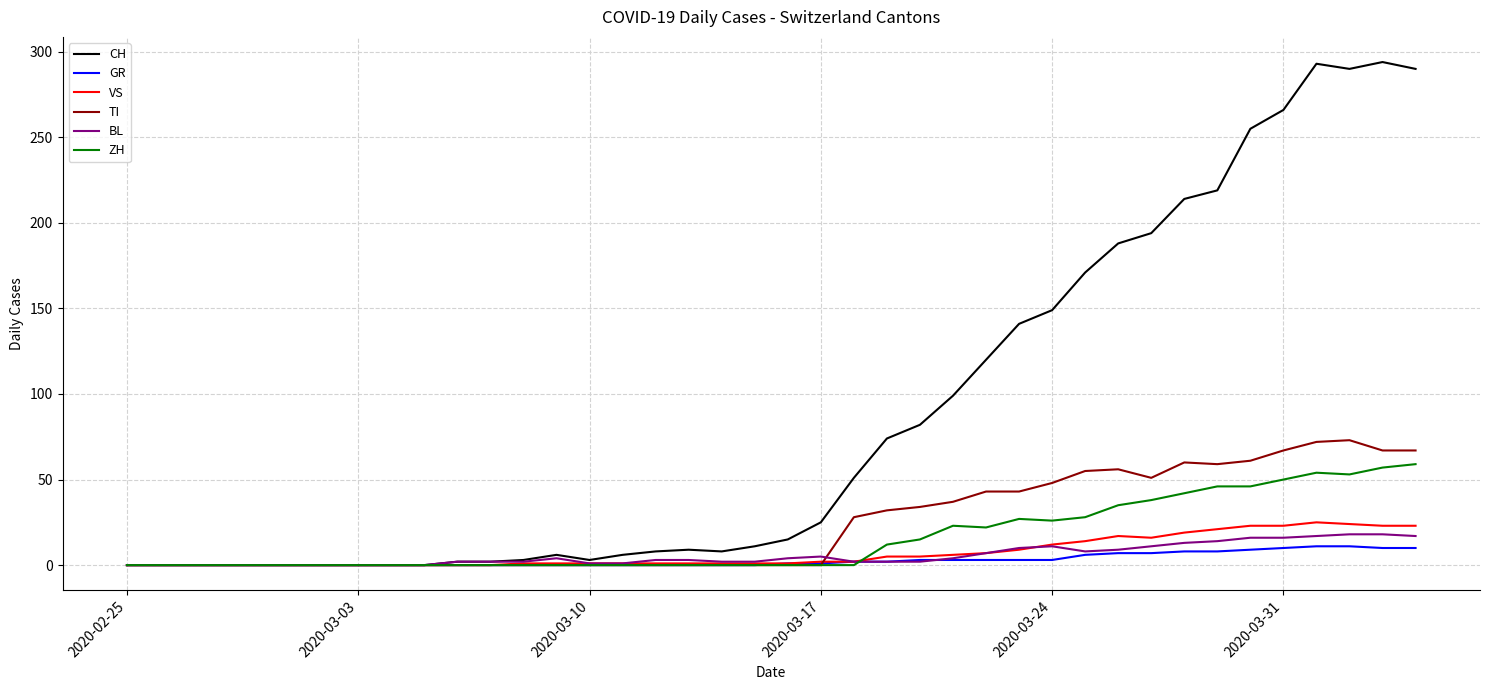

What is the maximum value shown in the chart?

294